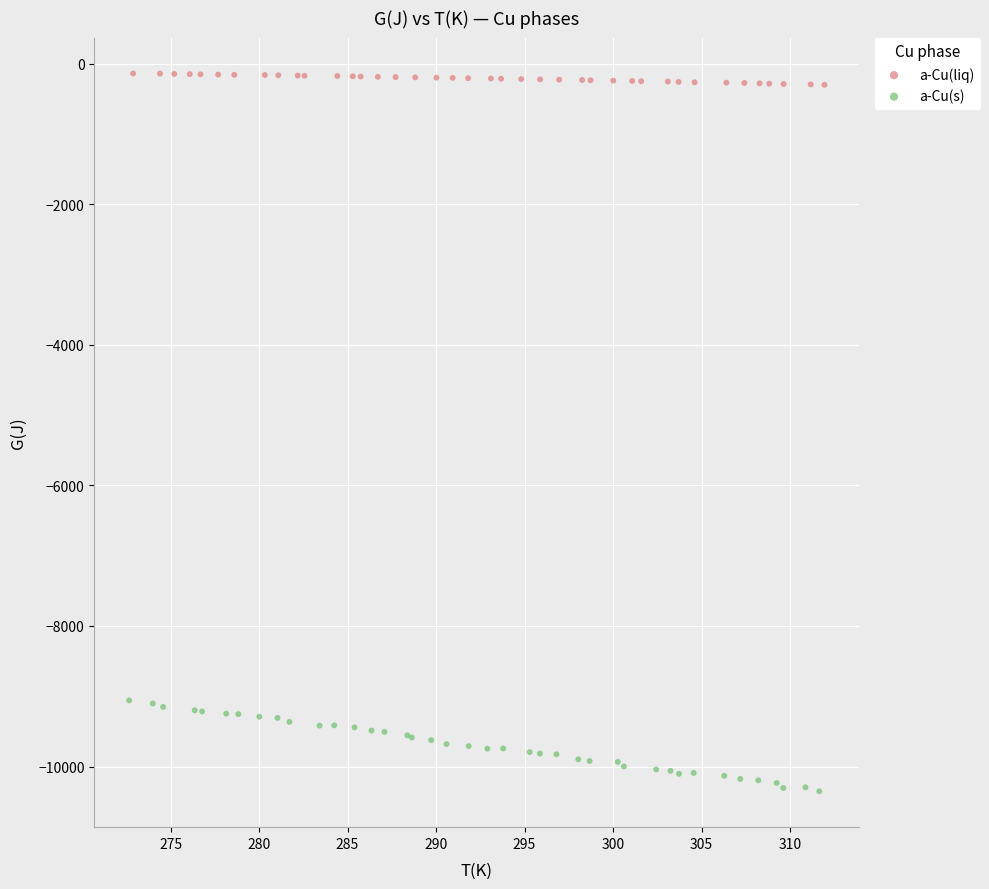

Which series has the largest Y range (max minus min)?

a-Cu(s)